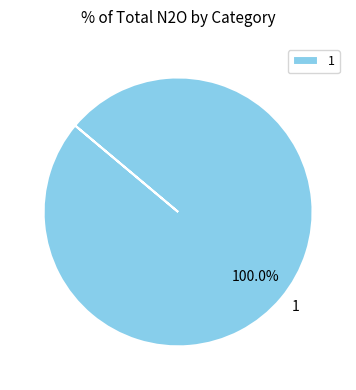

Rank the categories by value from highest to lowest.

1